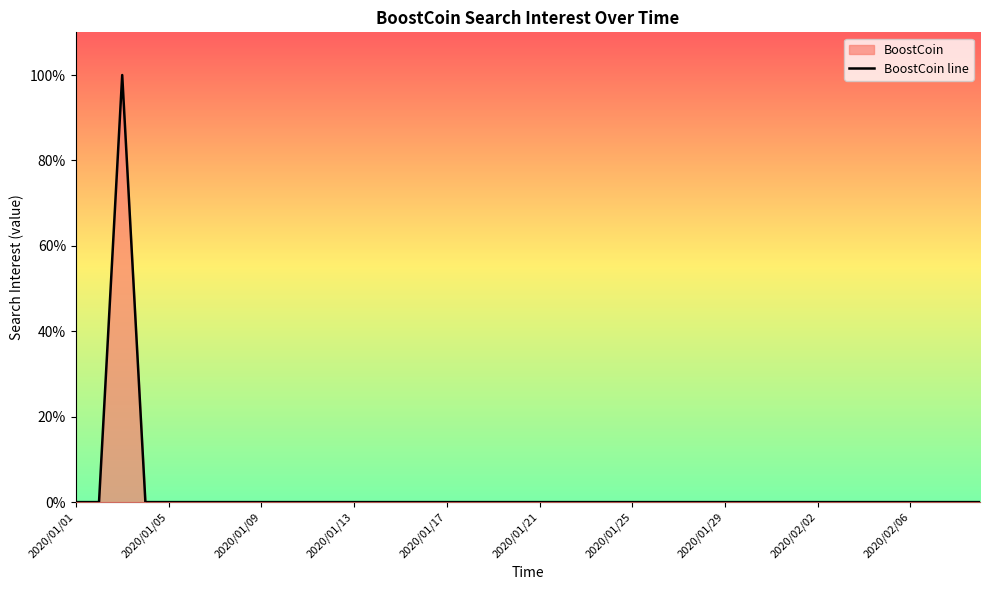

True or false: the data shows 0 at 2020/01/29.

True